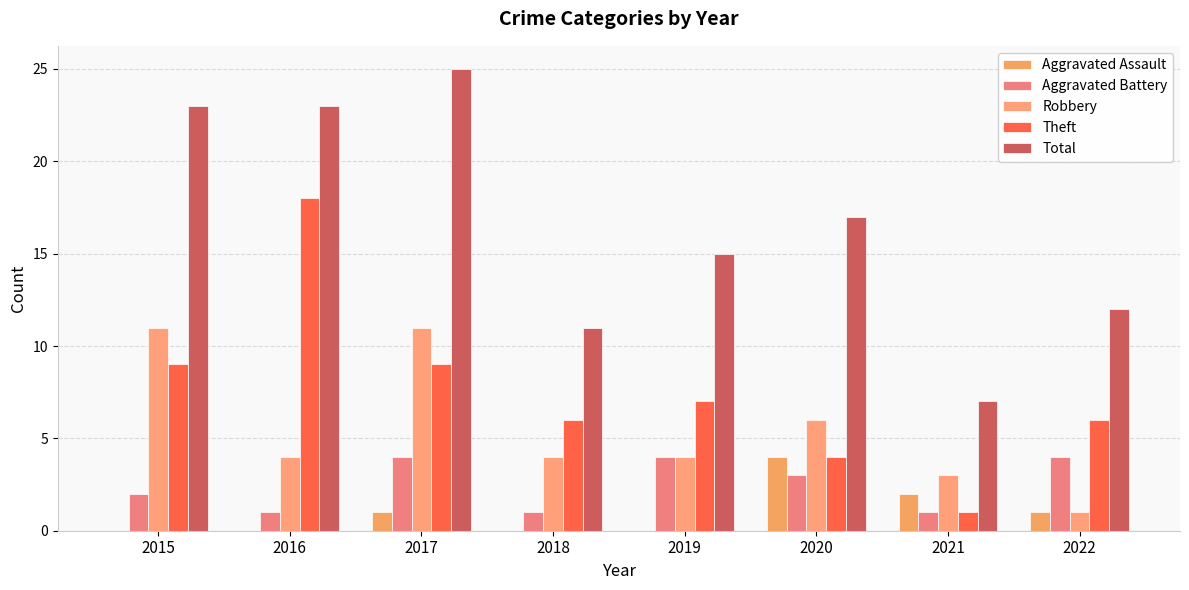

Count the number of categories in the chart.

8